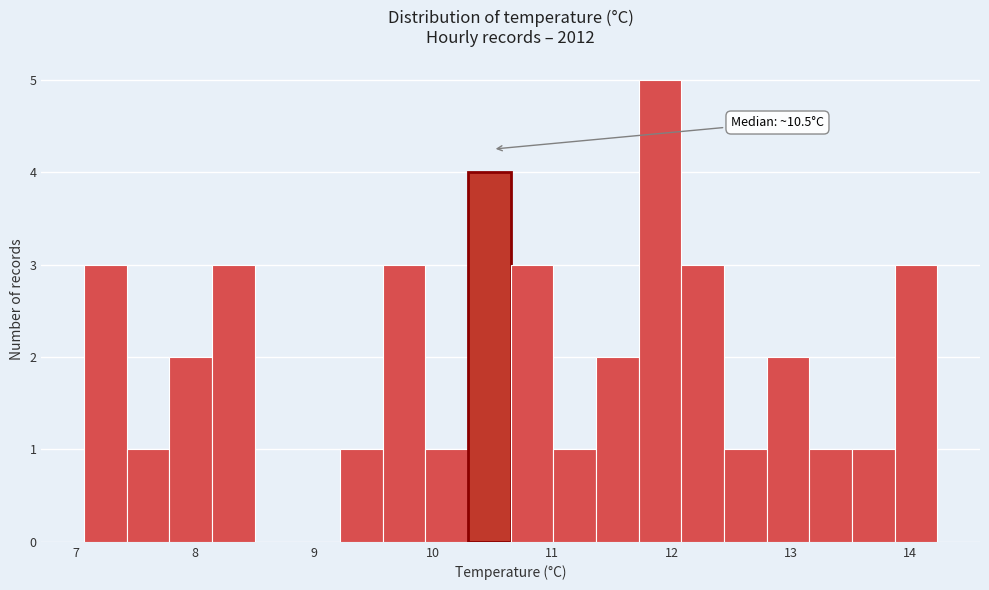

Read against the x-axis, roughly where is the centre of the tallest bar?

11.9